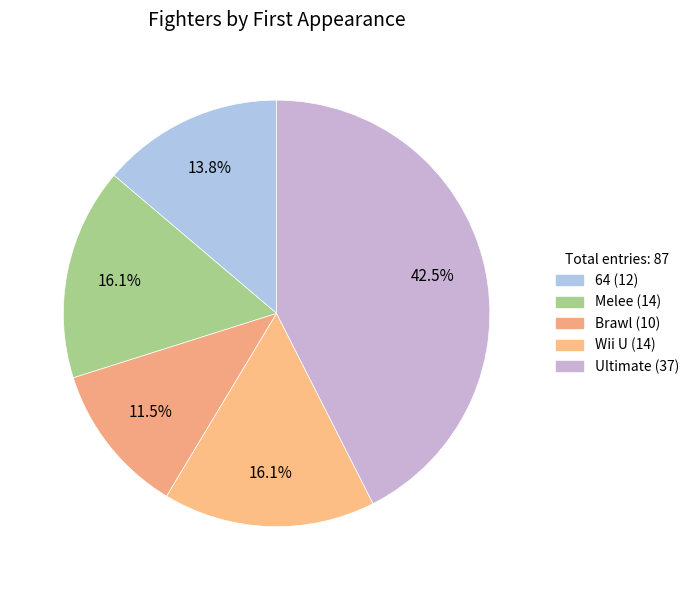

How many slices are in this pie chart?

5